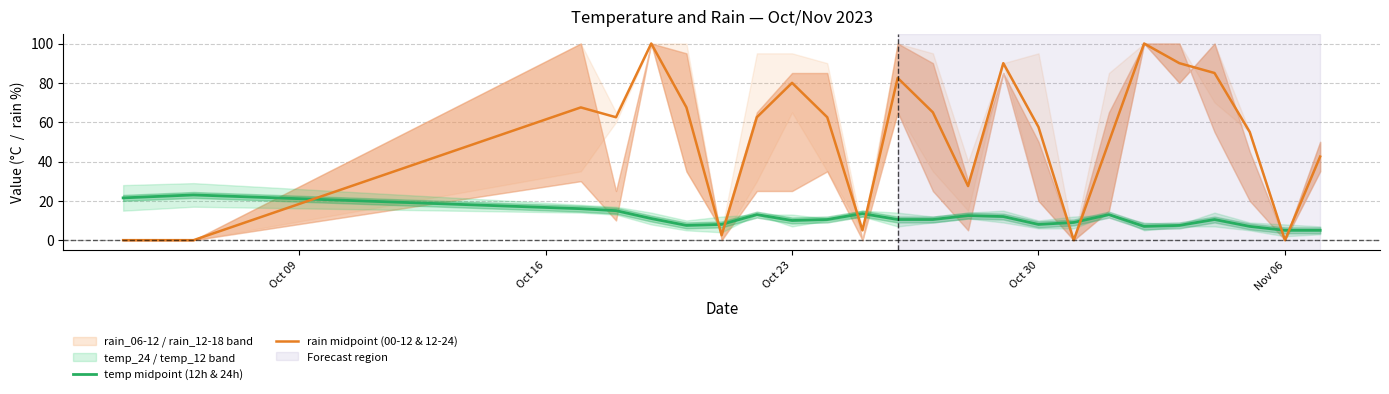

After their last crossing, which series has the higher values: temp midpoint (12h & 24h) or rain midpoint (00-12 & 12-24)?

rain midpoint (00-12 & 12-24)